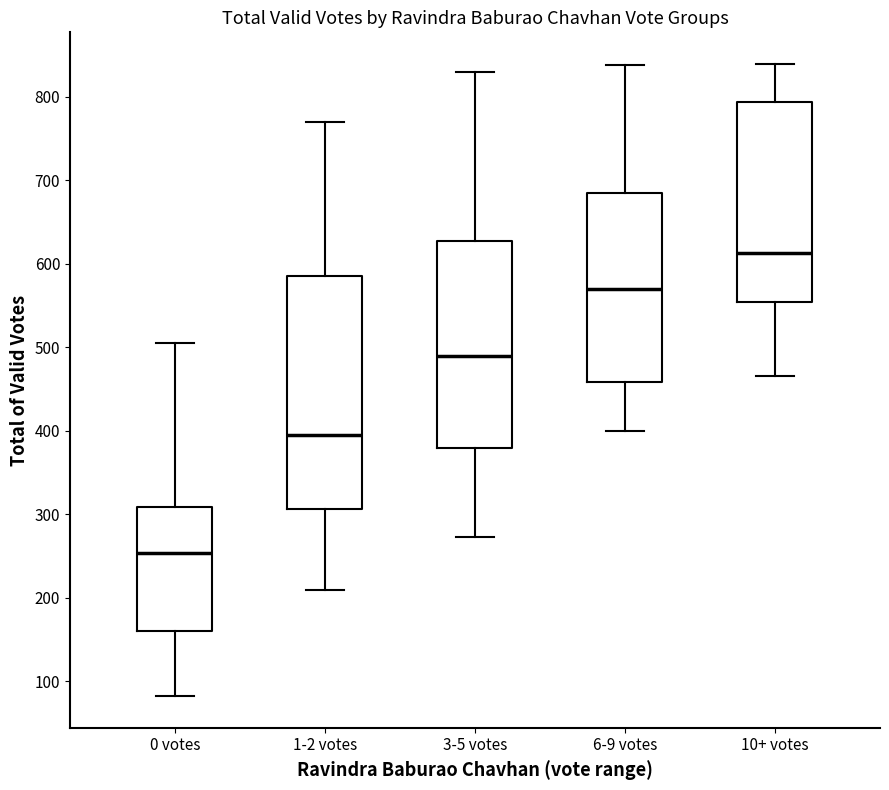

Where does the median line of the box for 6-9 votes sit on the y-axis? The values are not printed on the chart, so give them approximately, as read against the axis.

570